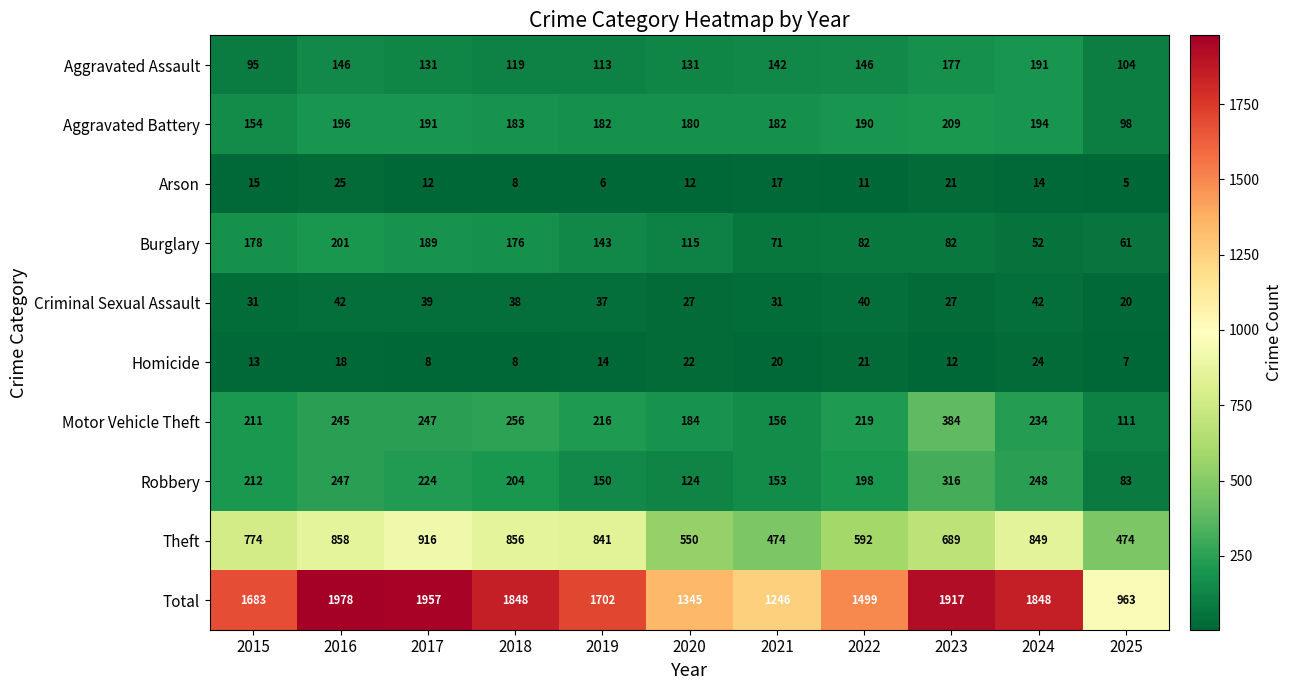

What is the sum of all Total values?

17986